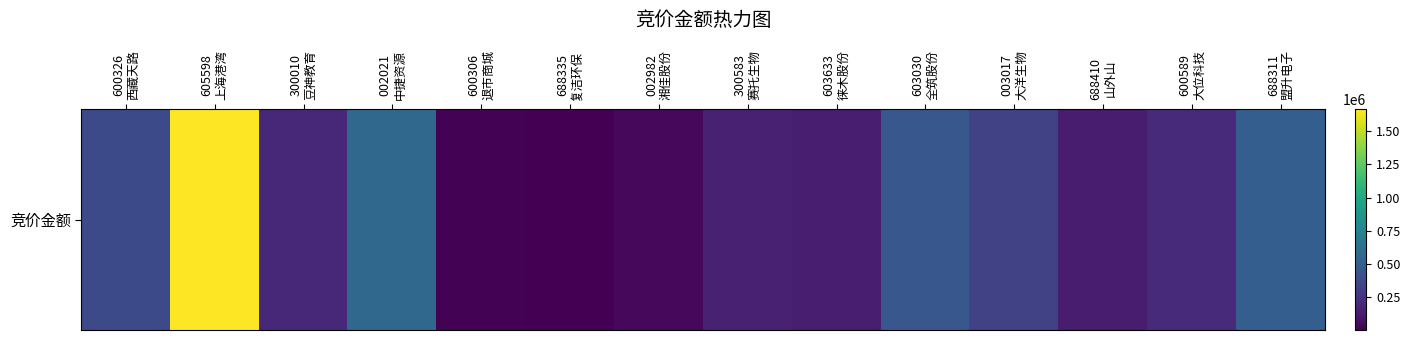

How many data points does each series have?

14